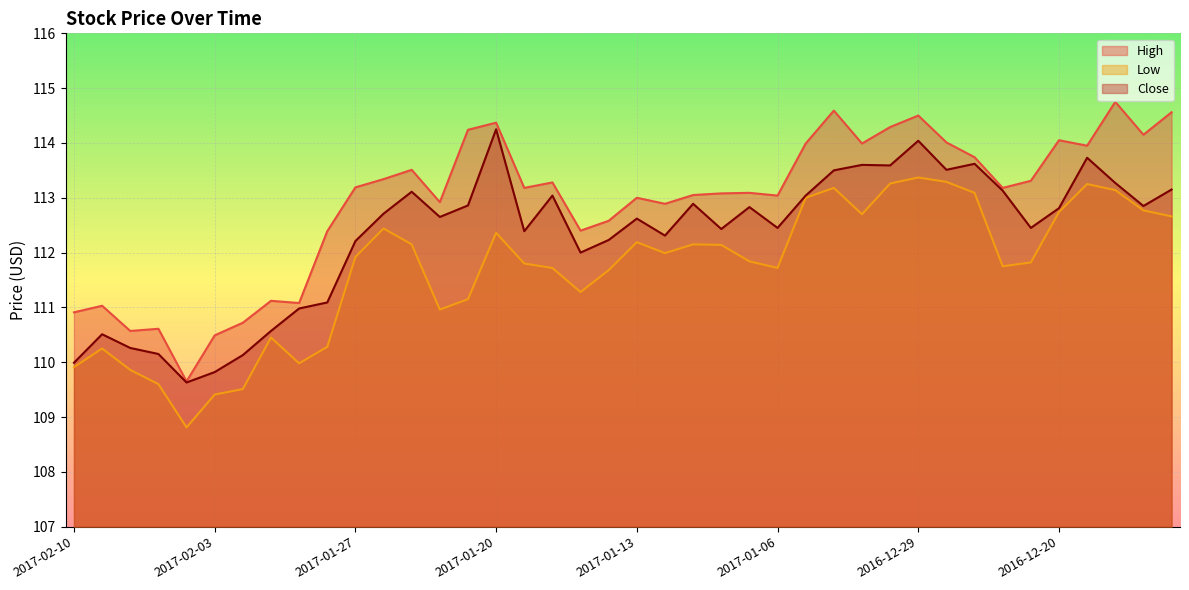

What is the approximate value of High at 2017-01-05?

114.0